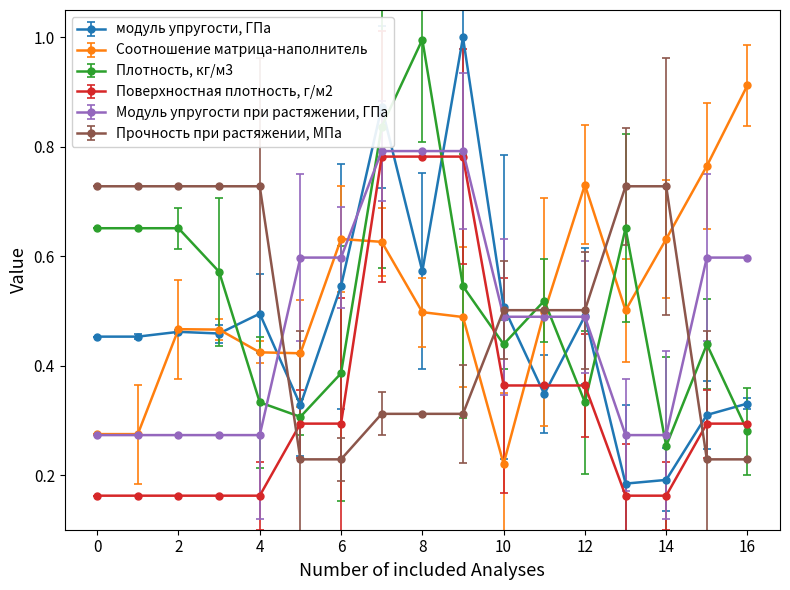

Which series has the largest range (max minus min)?

модуль упругости, ГПа